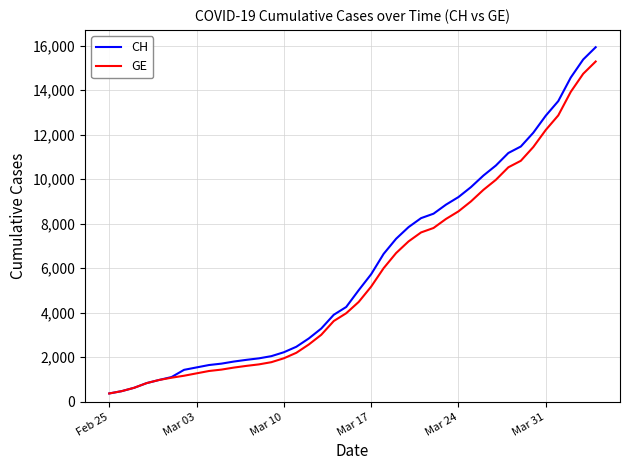

What is the minimum value for CH?

375